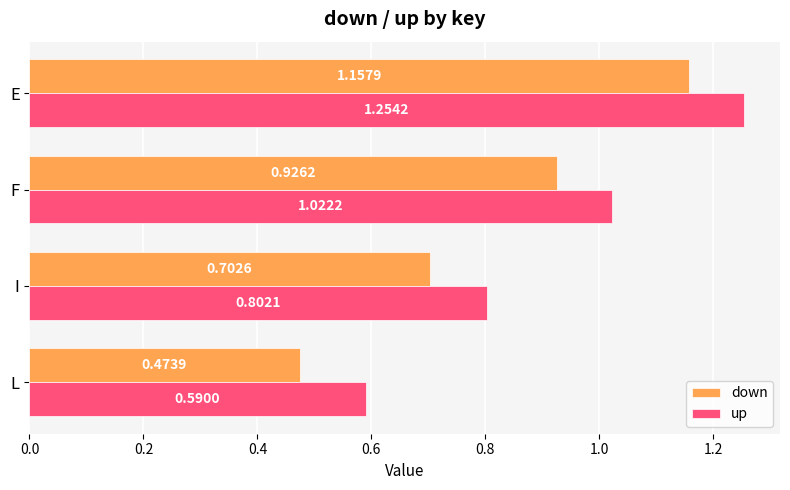

Which series has the widest spread of values?

down